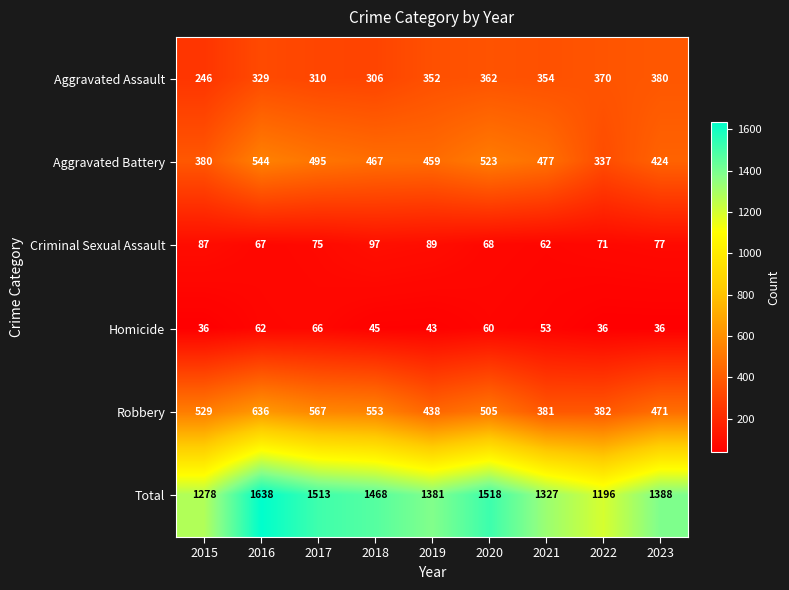

The Aggravated Battery series shows 337 at 2022. True or false?

True